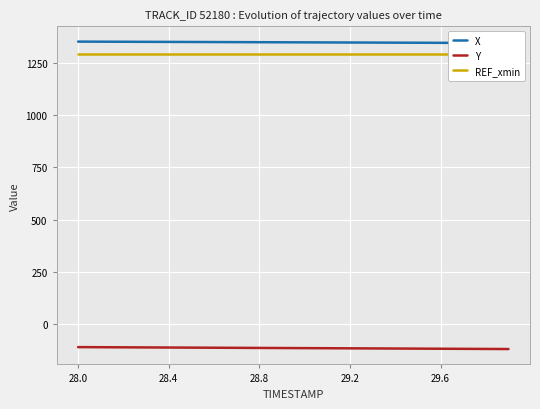

Which series has the widest spread of values?

Y